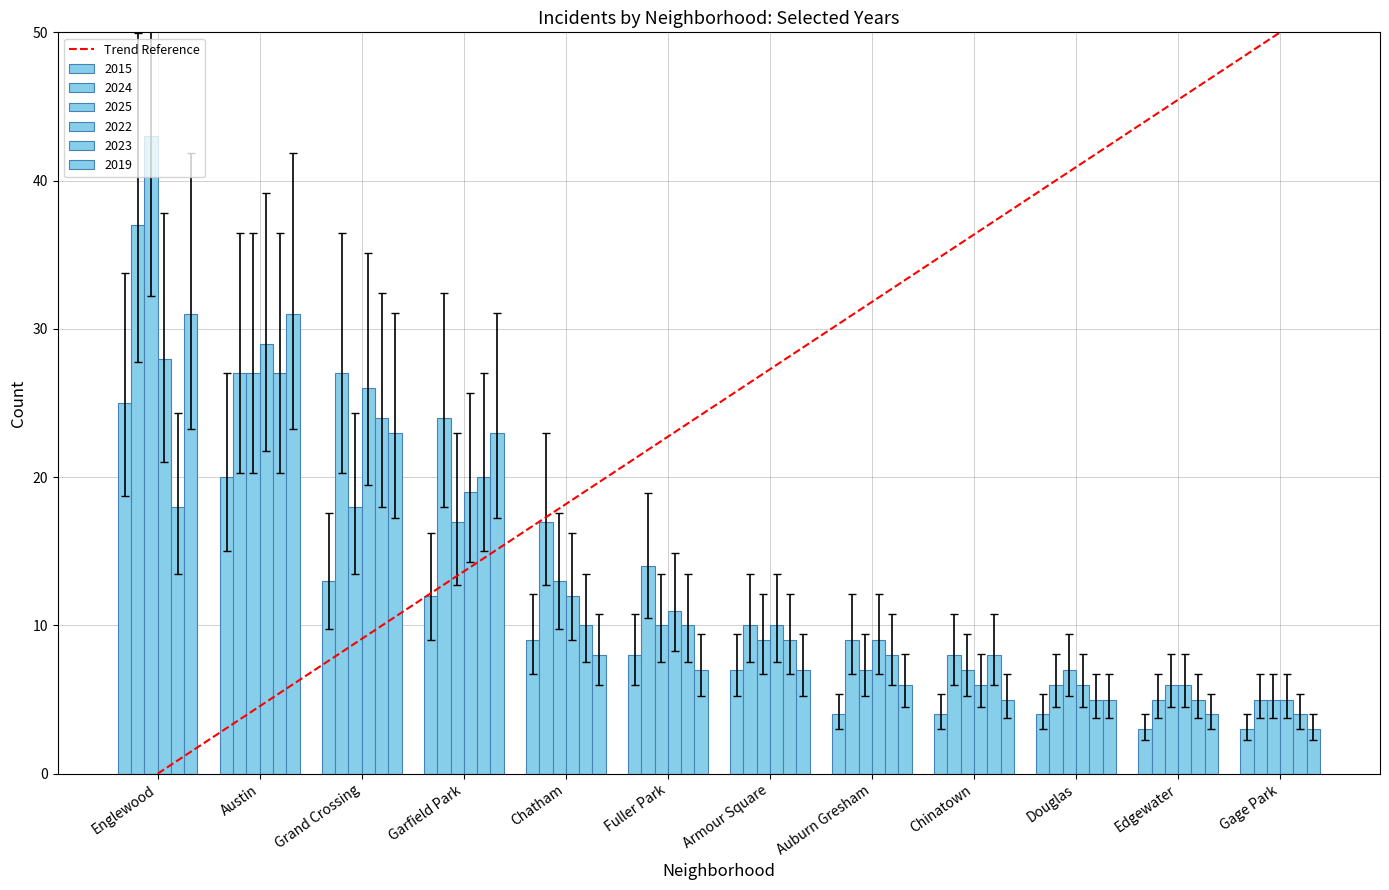

Which series has the largest total across all categories?

2024